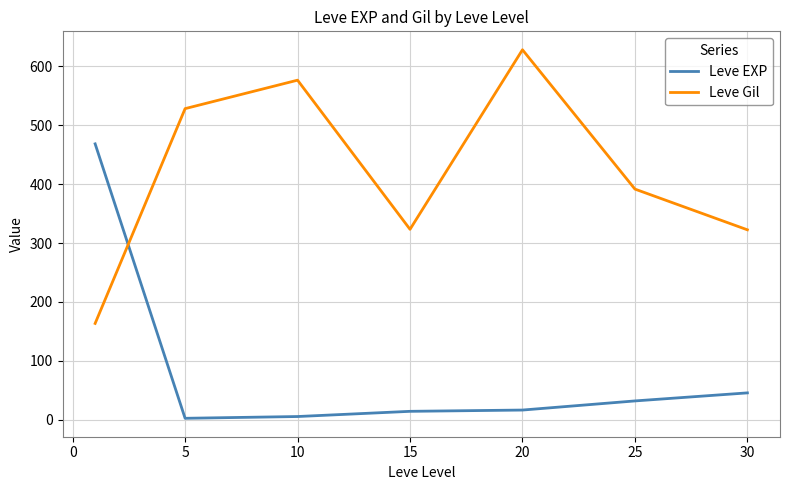

Which series has the largest total across all categories?

Leve Gil